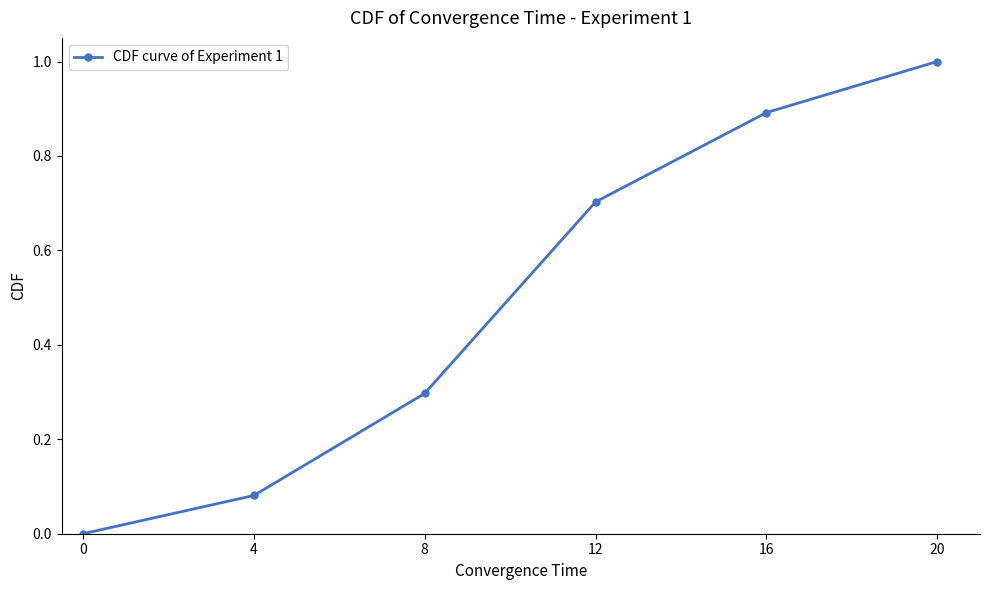

Is it true that the value at 16 is 1.3?

False